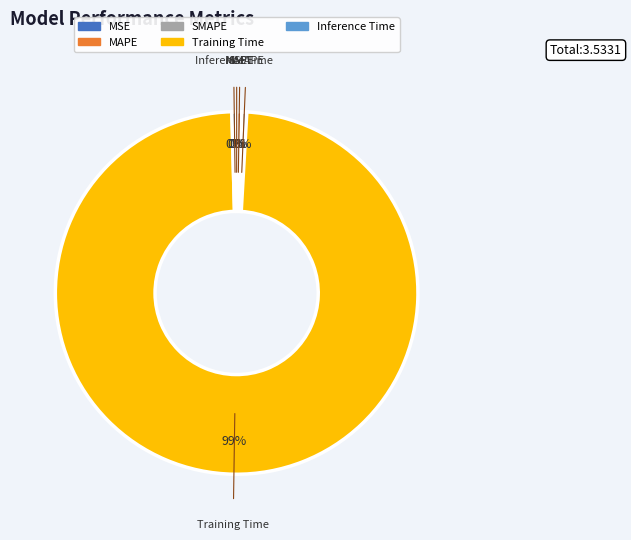

To the nearest percent, what is the average slice percentage?

20%